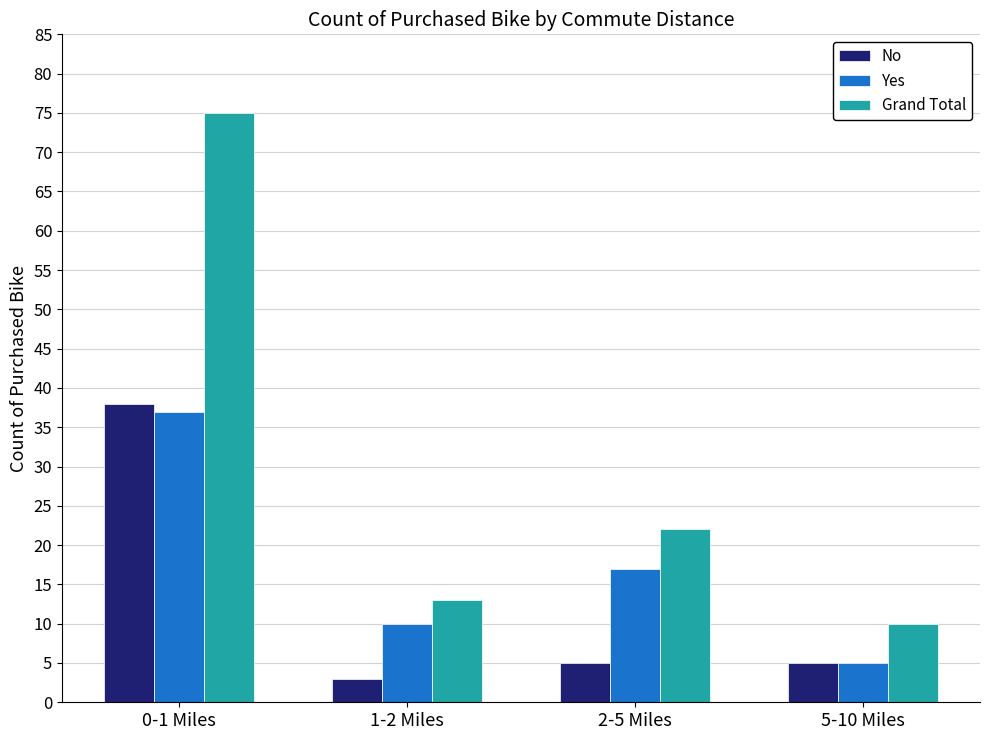

Where is Grand Total nearest to the value 42?

2-5 Miles